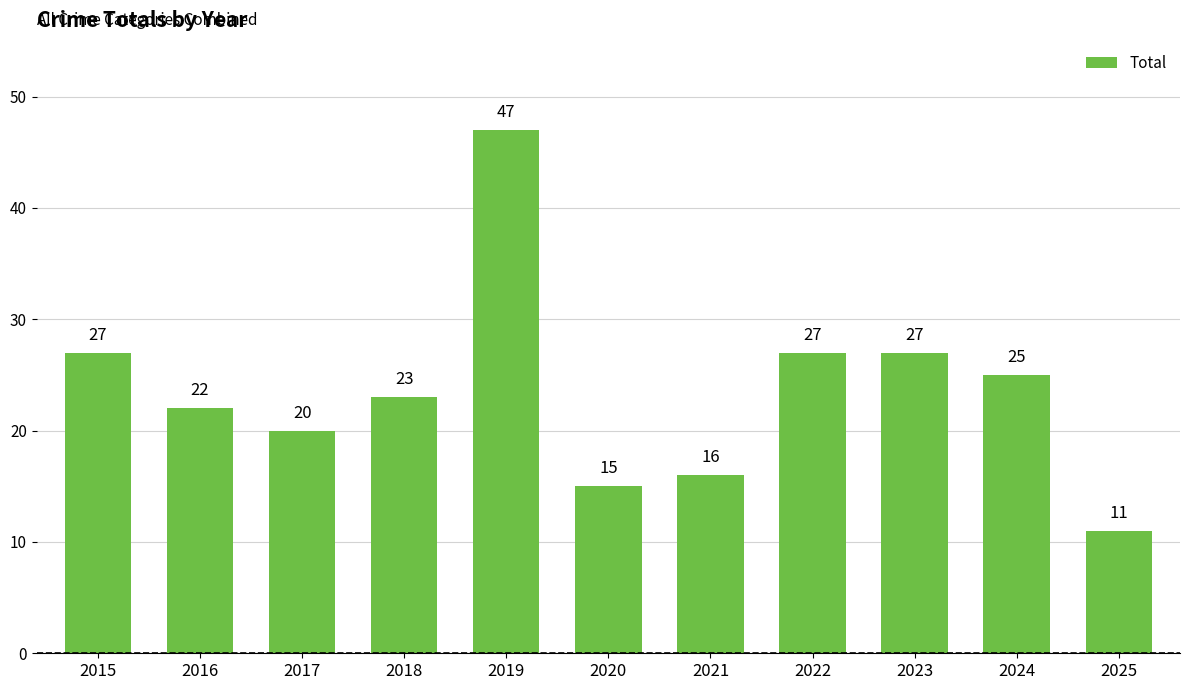

True or false: the data shows 7 at 2021.

False